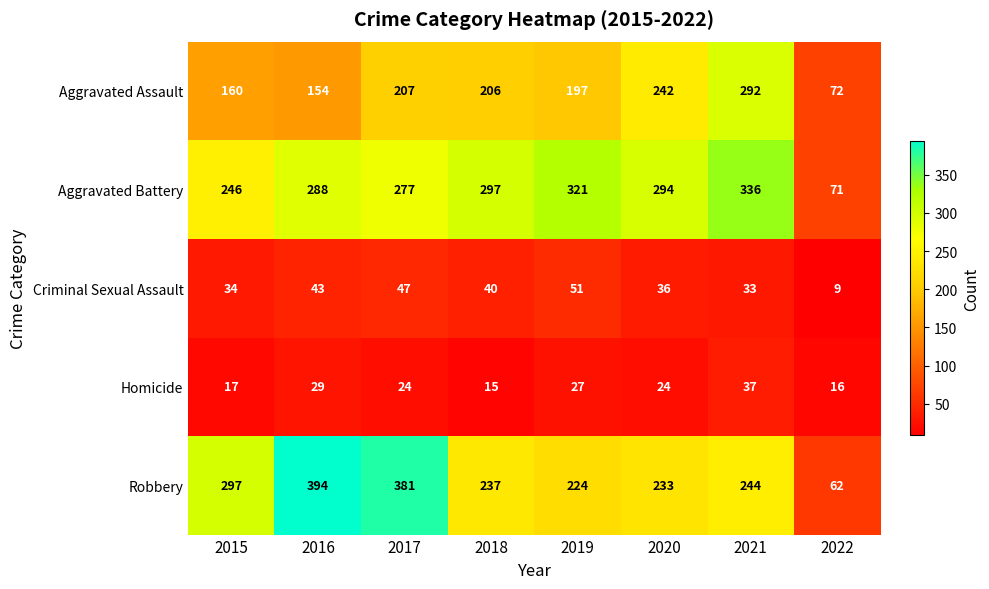

What is the difference between the maximum and minimum values in the Homicide series?

22